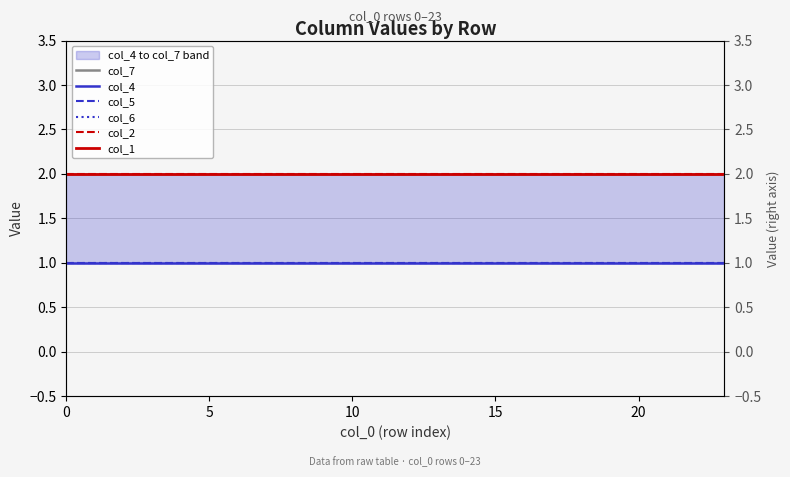

True or false: col_2 and col_4 intersect in this chart.

False